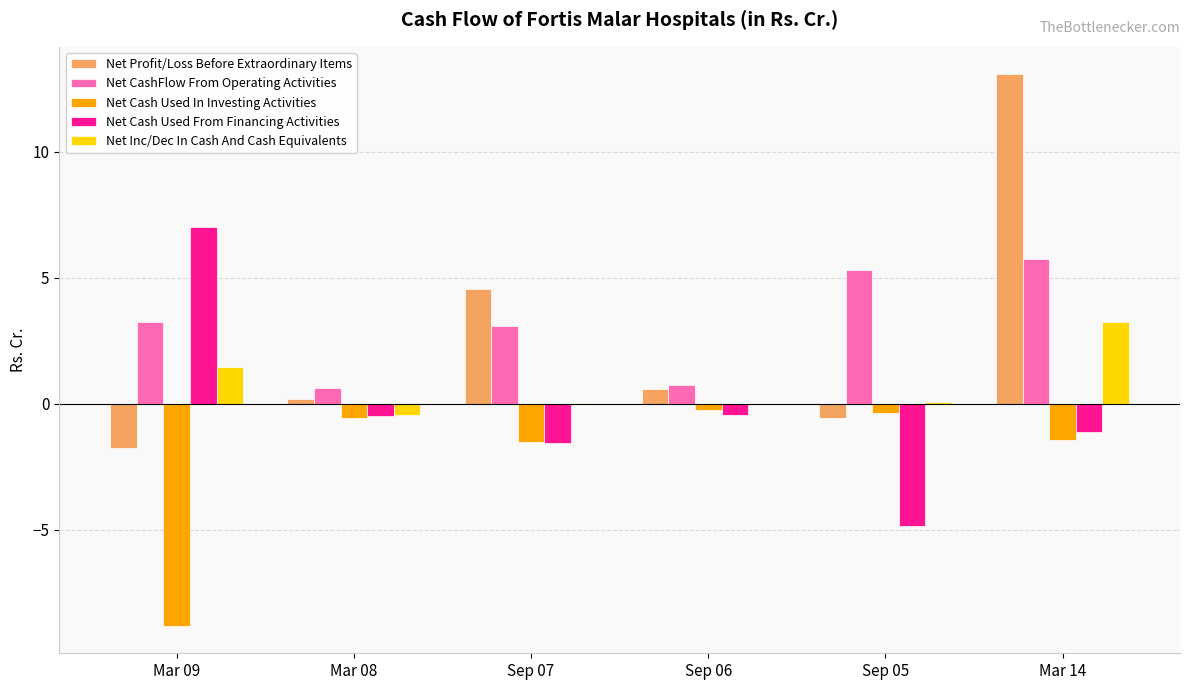

At which category is the sum across all series the highest?

Mar 14